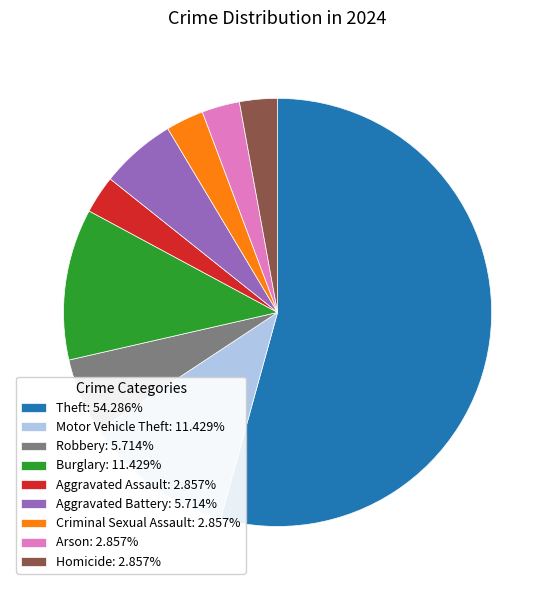

Is it true that Robbery is 6% of the pie?

True